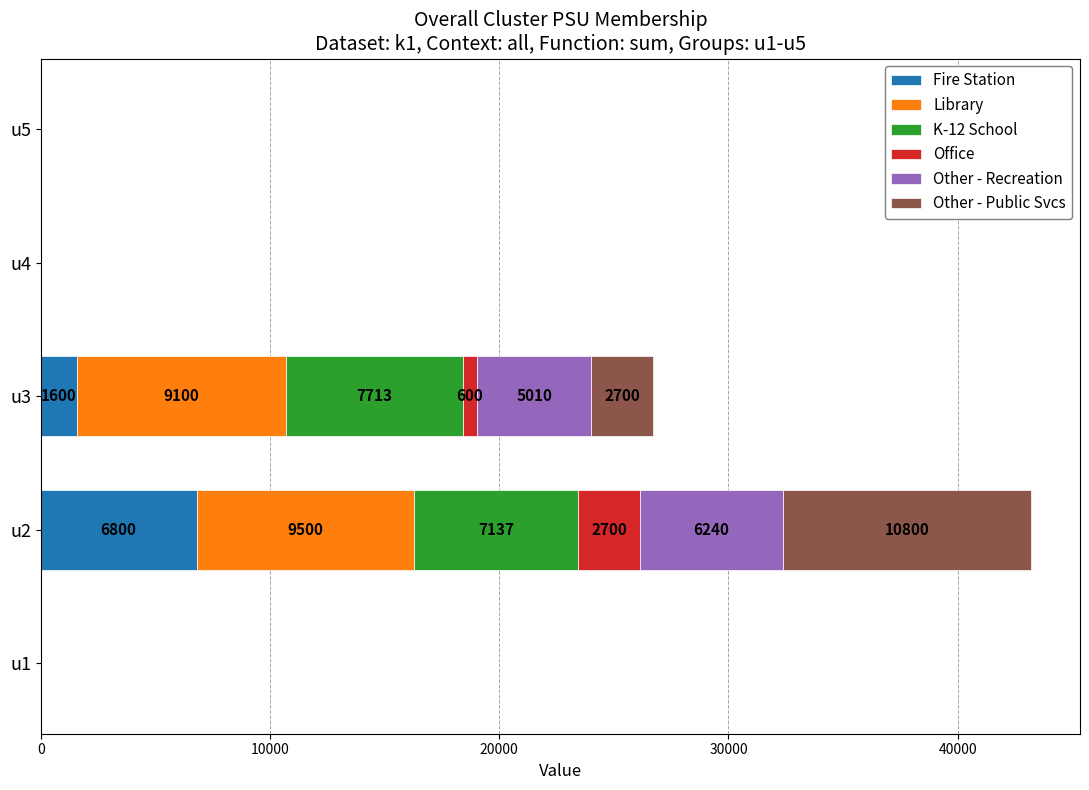

Where is Fire Station nearest to the value 3400?

u3